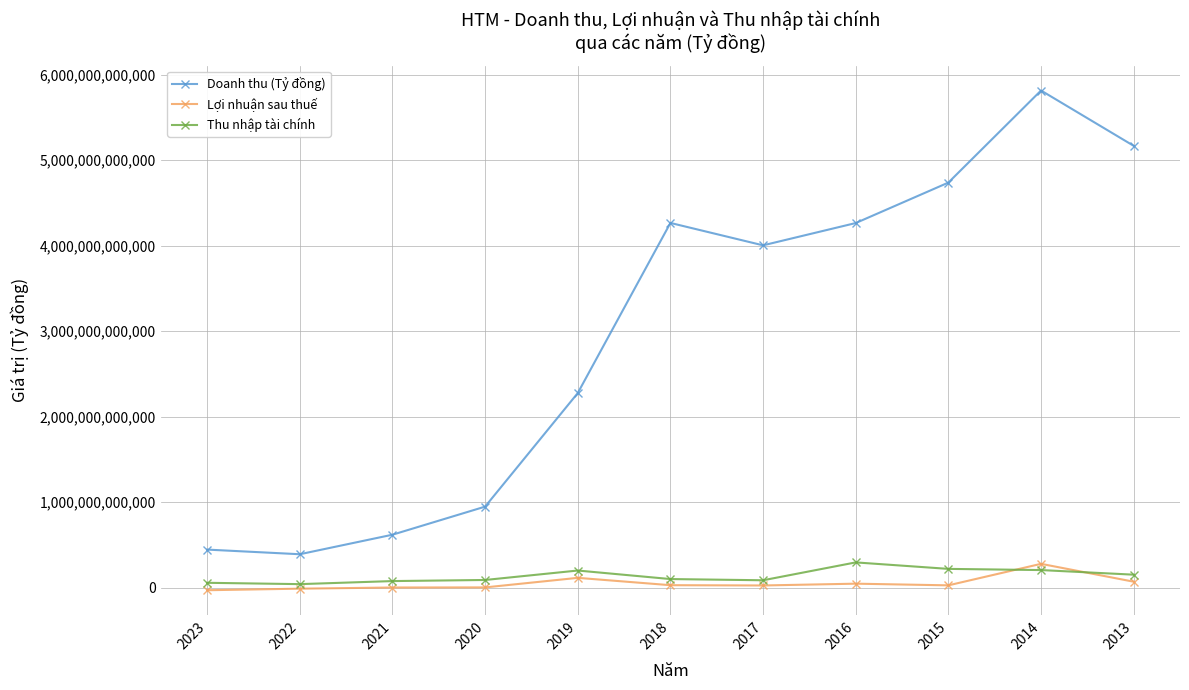

Does the chart display data point markers on the line(s)?

Yes